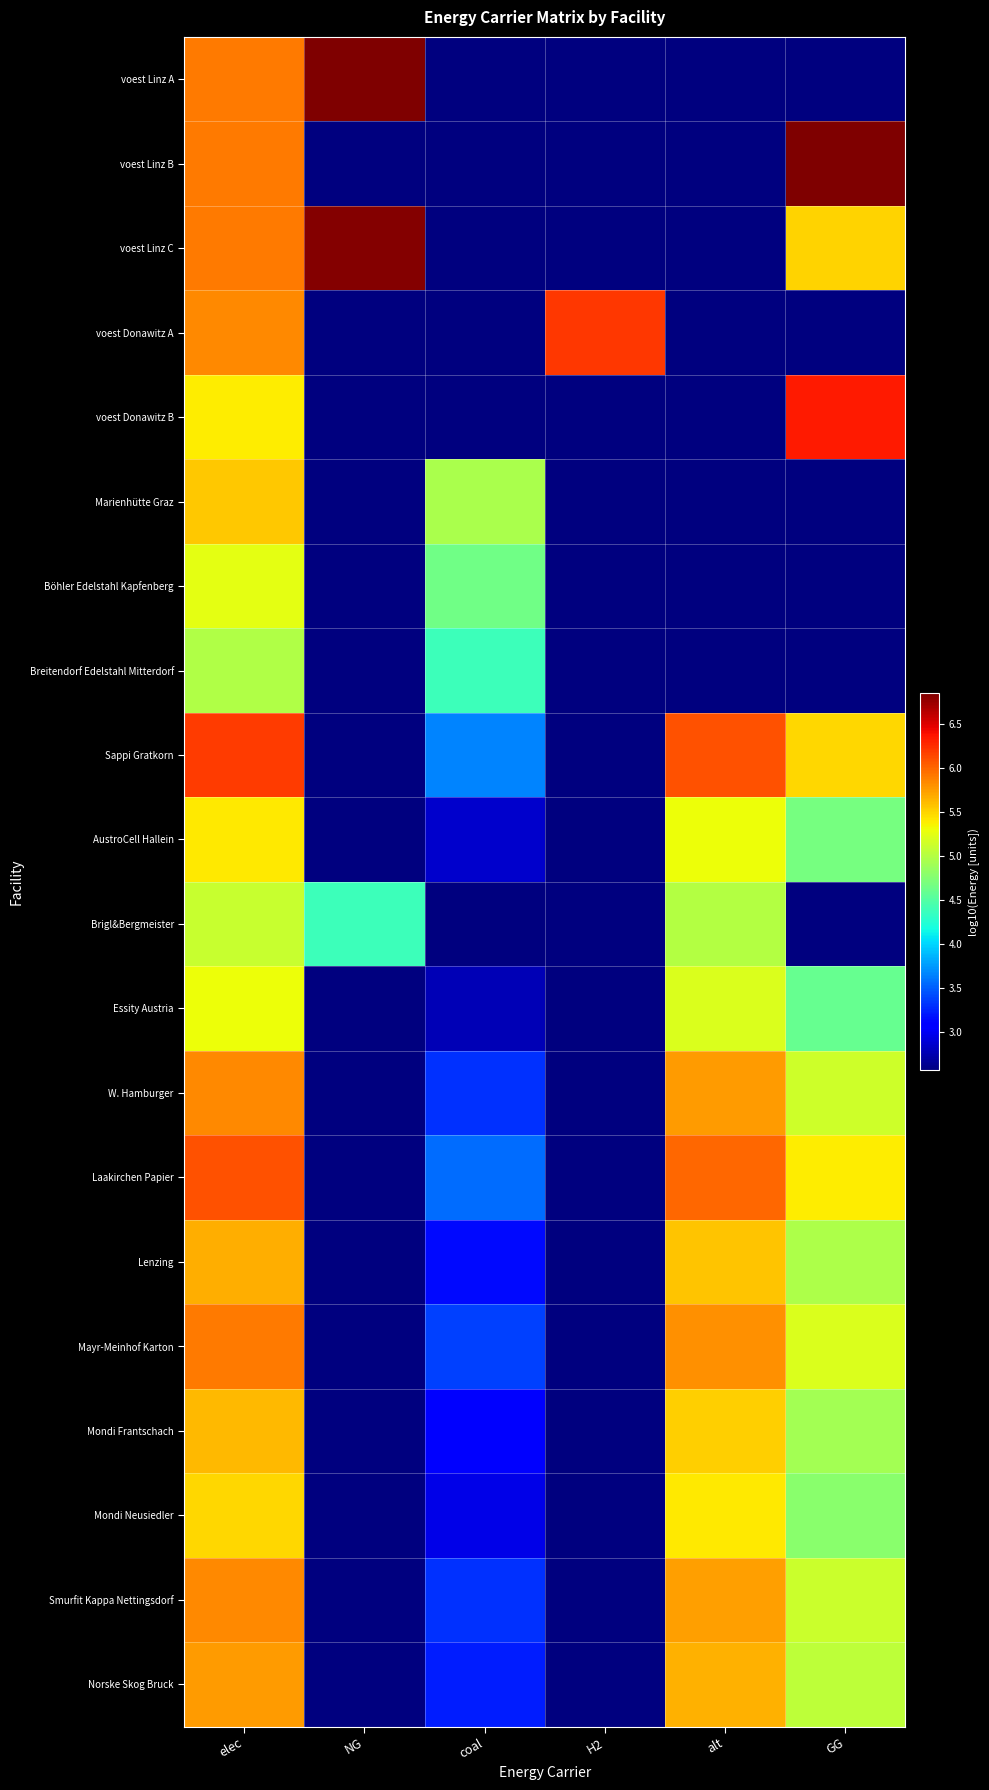

Which has a higher value, elec or H2?

elec